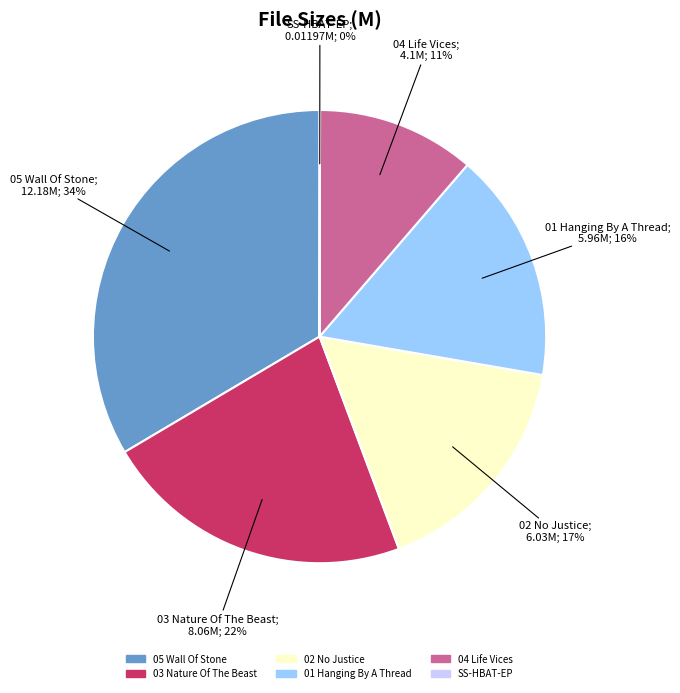

To the nearest percent, what is the average slice percentage?

17%